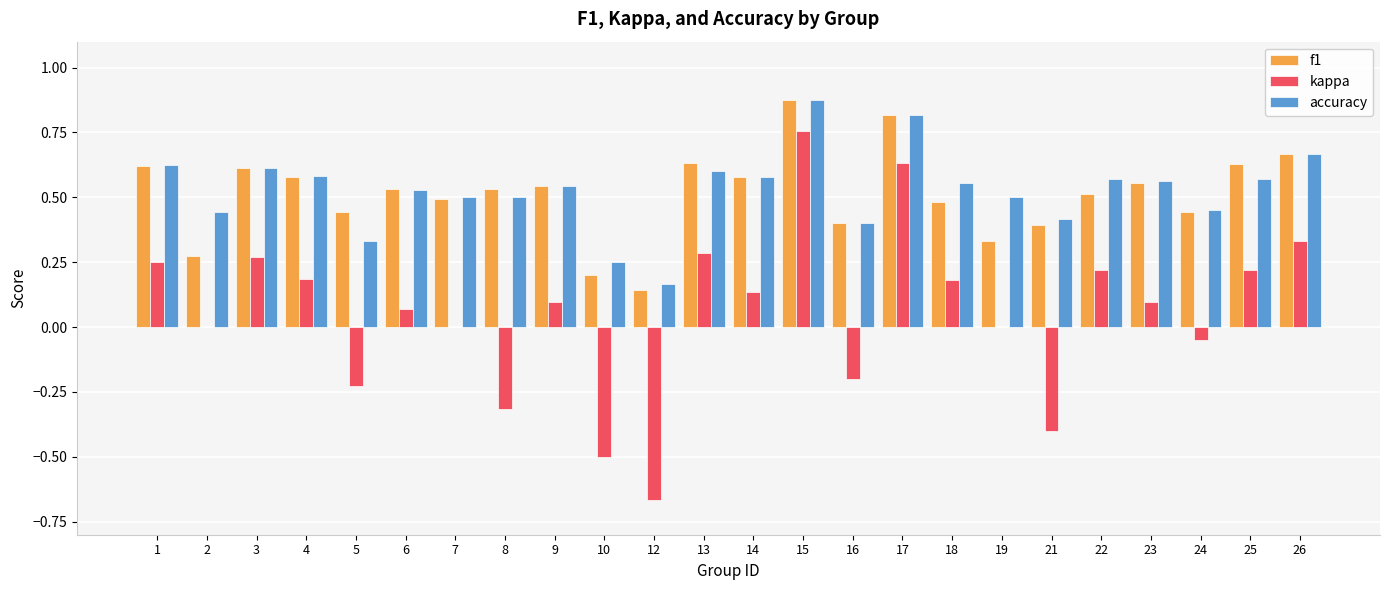

What is the sum of all accuracy values?

12.7